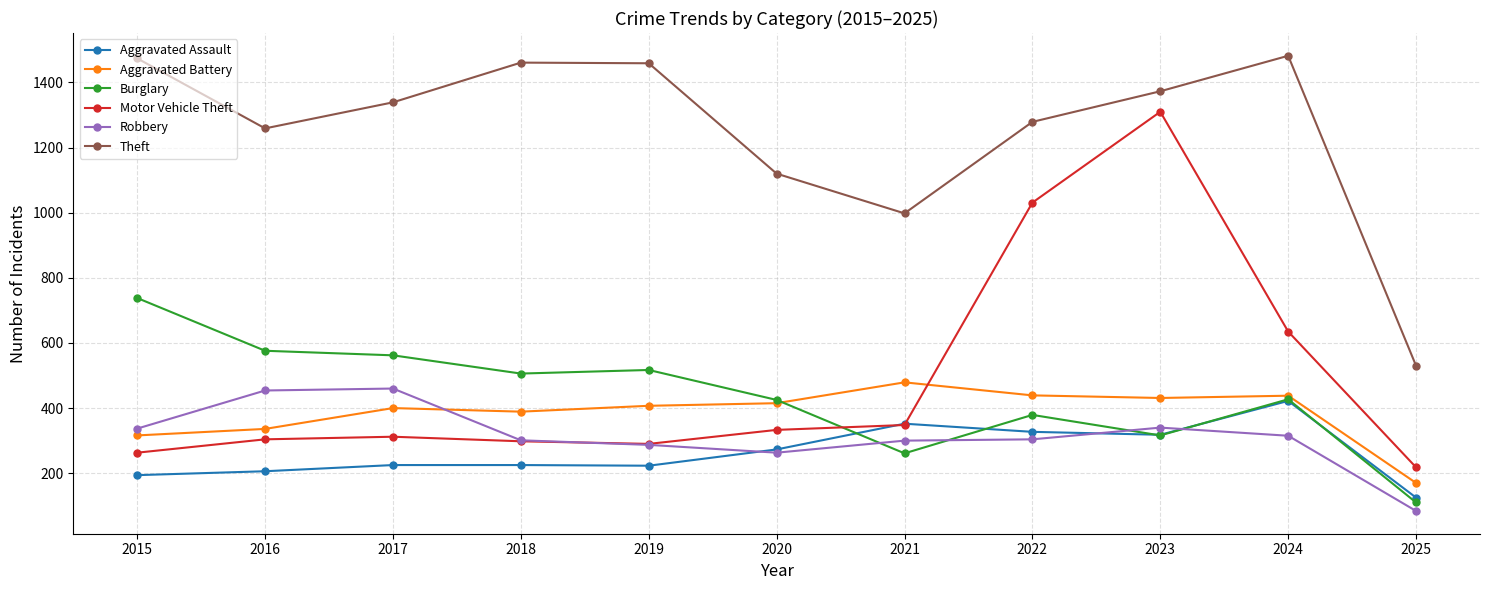

At which category is the sum across all series the highest?

2023